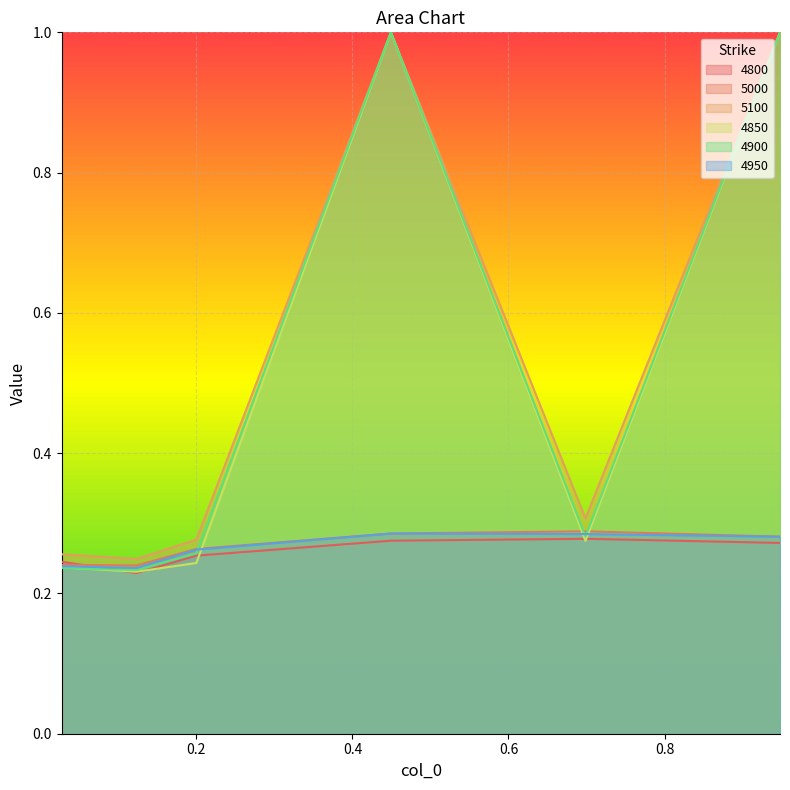

Count the 4950 values in the range 0 to 1.

6